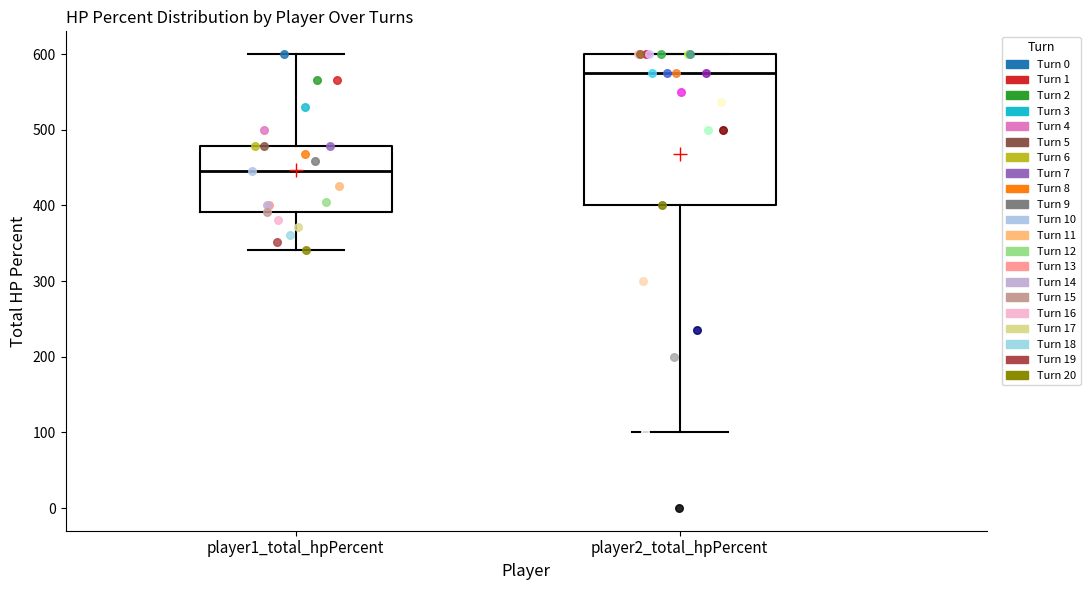

Reading left to right, read every box against the y-axis: the position of its median line, the range the box covers, and the ends of its whiskers. The values are not printed on the chart, so give them approximately, as read against the axis.

player1_total_hpPercent: median 450, box 390 to 480, whiskers 340 to 600
player2_total_hpPercent: median 580, box 400 to 600, whiskers 100 to 600